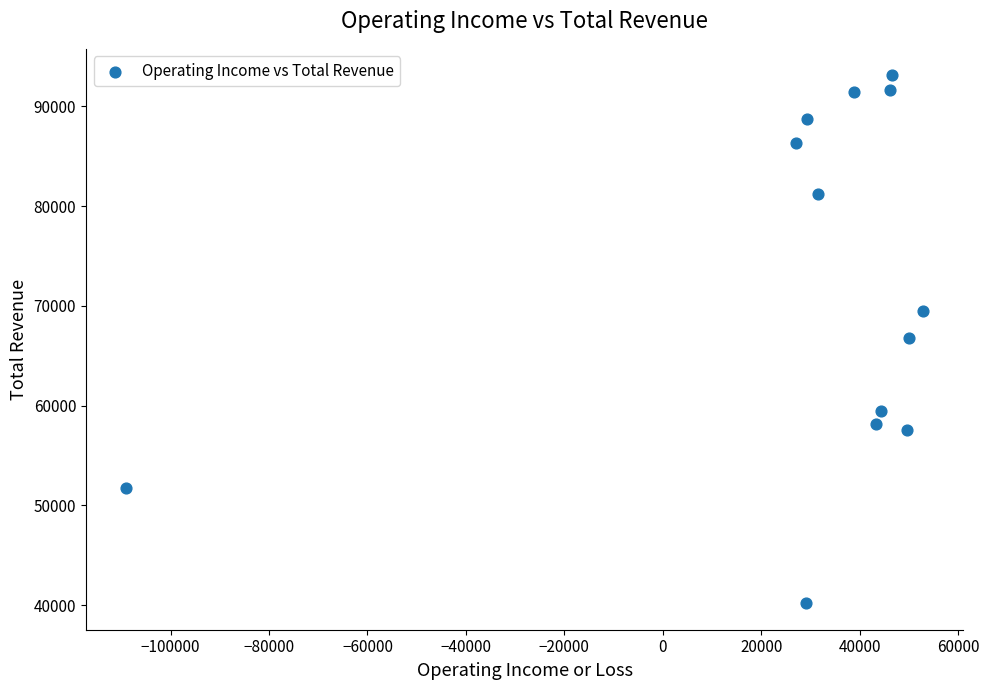

What is the range of Y values (max minus min)?

52900